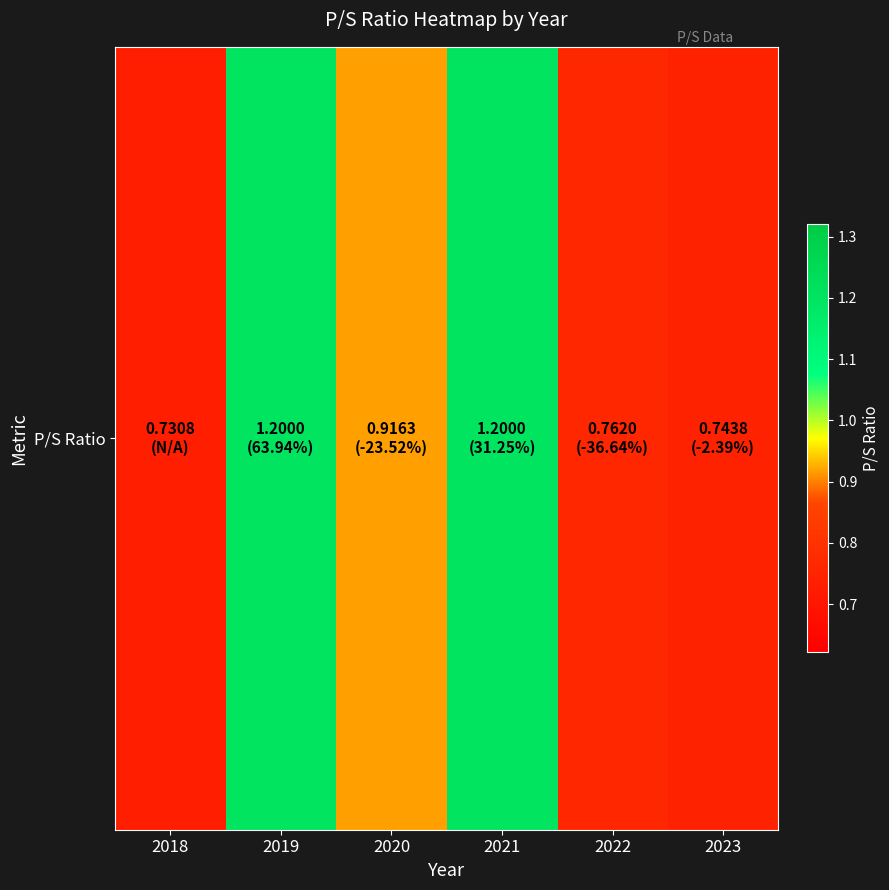

Reading left to right, extract all data points from this chart.

0.7	1.2	0.9	1.2	0.8	0.7